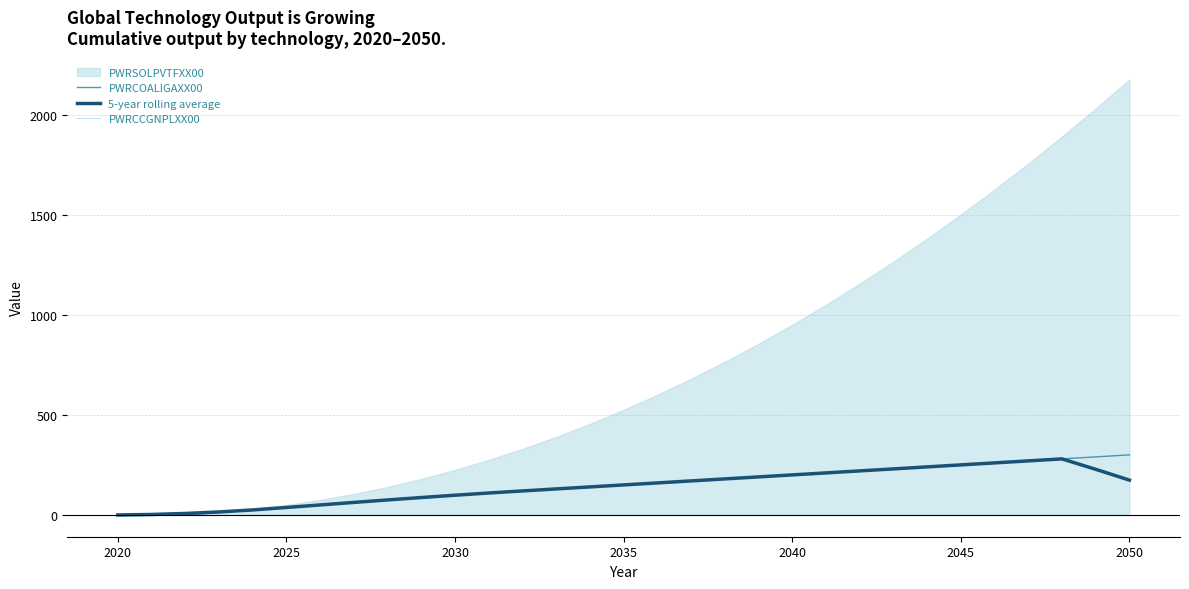

Is it true that PWRCOALIGAXX00 equals 256.1 at 2035?

False